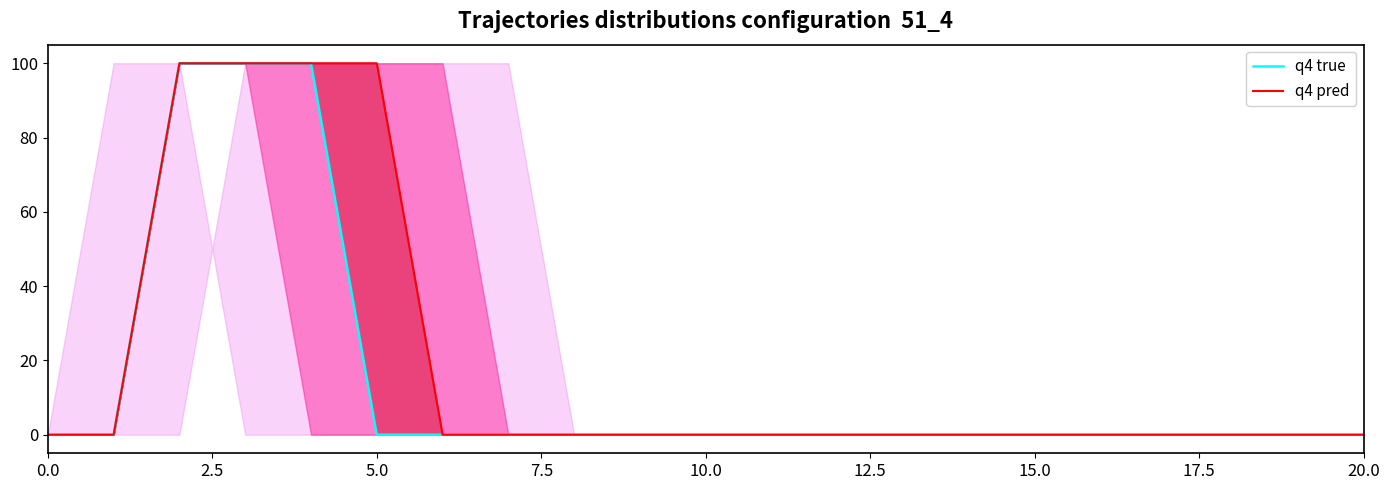

Which series changed the most between 0.0 and 10?

q4 true